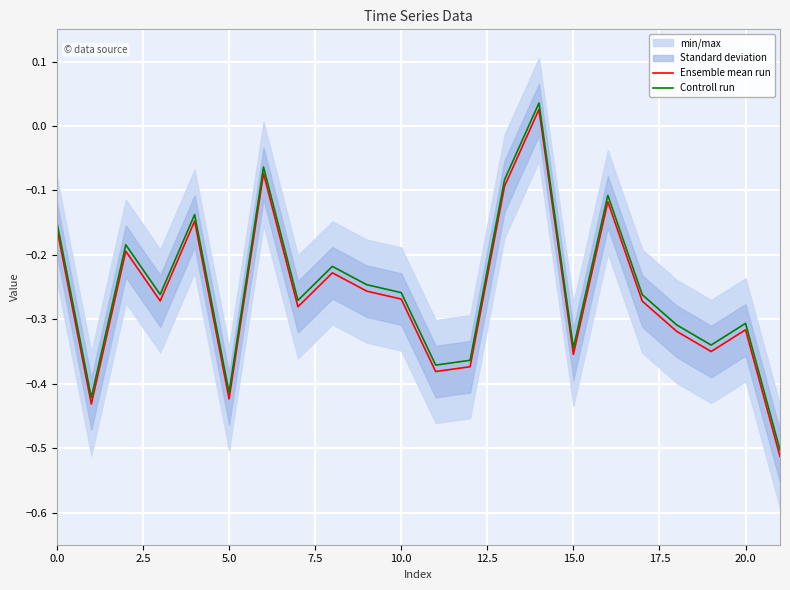

The Controll run series shows -0.5 at 20.0. True or false?

False